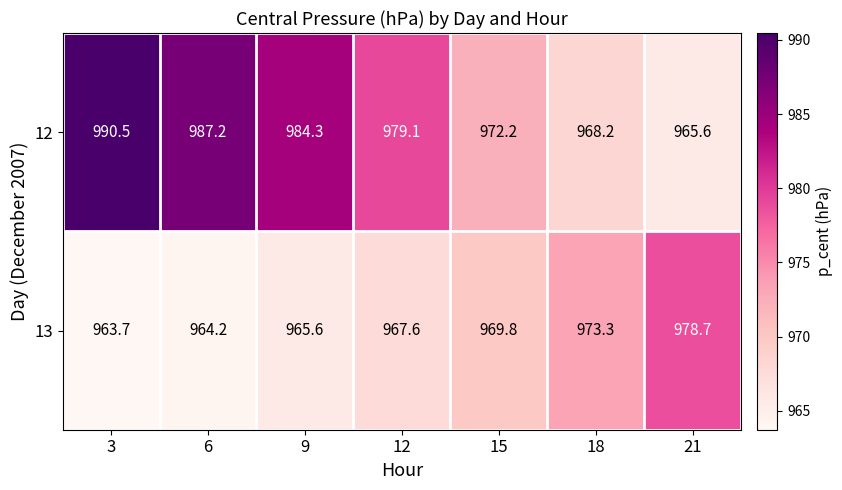

What is the greatest value displayed?

990.5